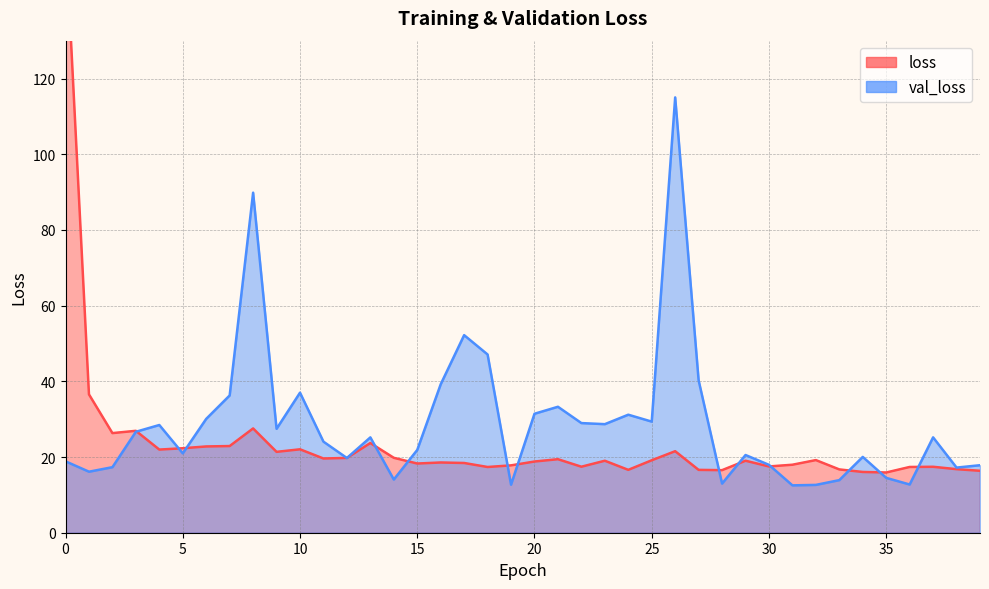

What is the sum of the val_loss values at 22 and 31?

41.5